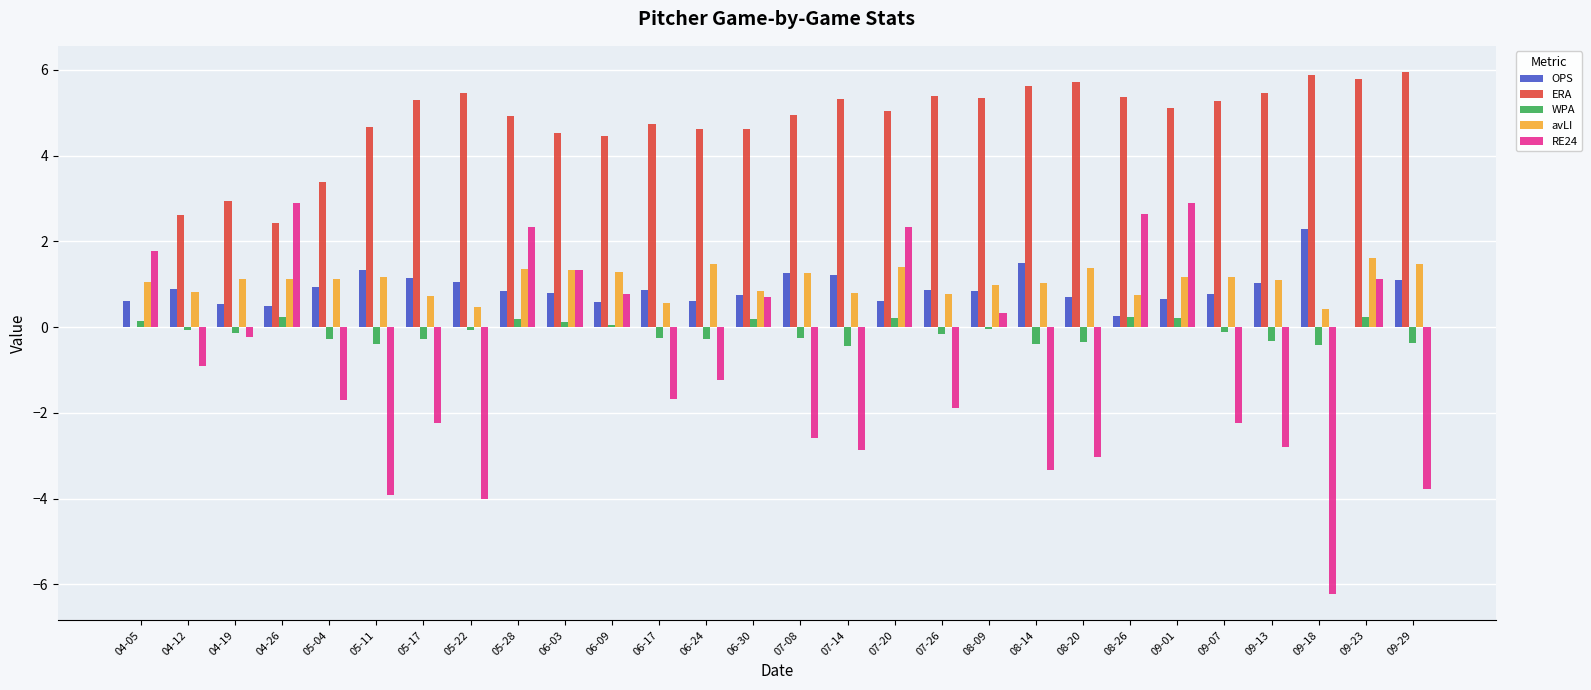

The ERA series shows 1.0 at 04-19. True or false?

False